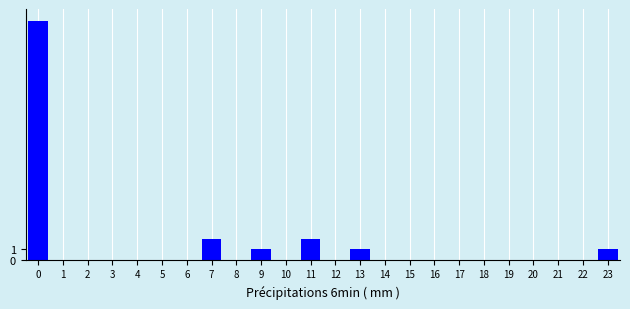

Reading left to right, what are all the values shown in this chart?

0=23	1=0	2=0	3=0	4=0	5=0	6=0	7=2	8=0	9=1	10=0	11=2	12=0	13=1	14=0	15=0	16=0	17=0	18=0	19=0	20=0	21=0	22=0	23=1